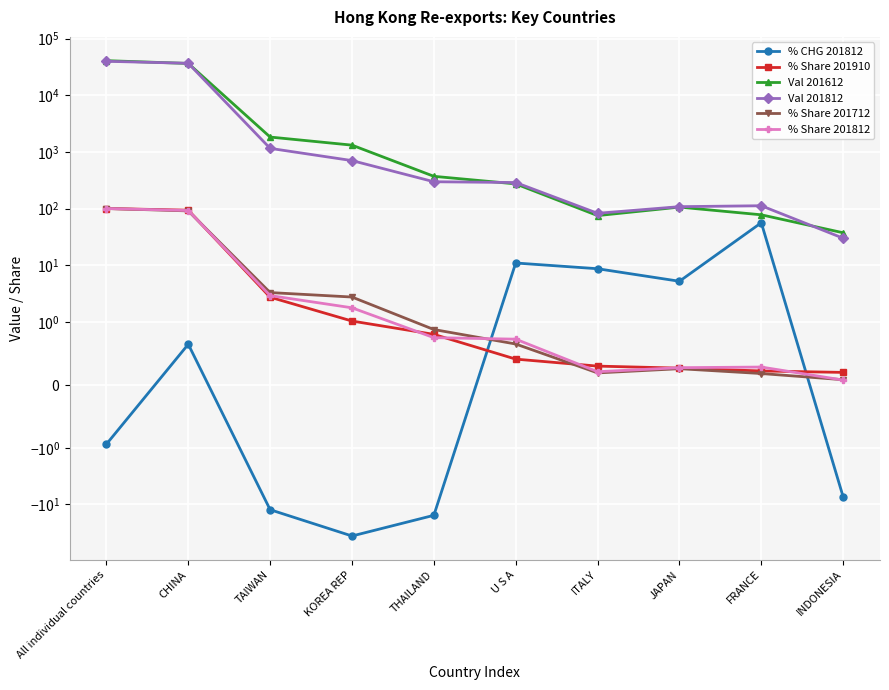

How many interior local peaks does the Val 201612 series have?

1